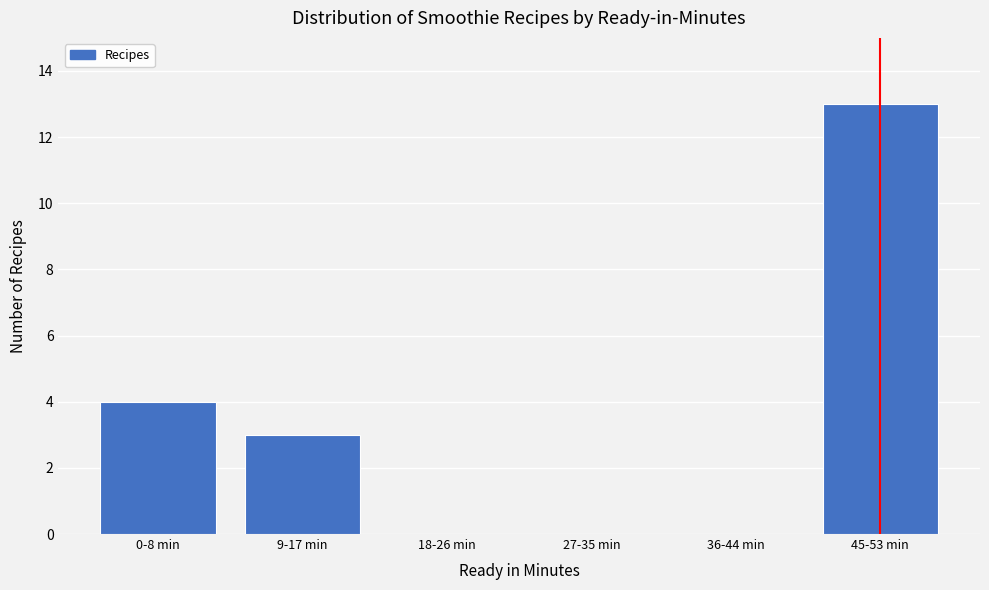

Reading left to right, extract all data points from this chart.

0-8 min=4	9-17 min=3	18-26 min=0	27-35 min=0	36-44 min=0	45-53 min=13